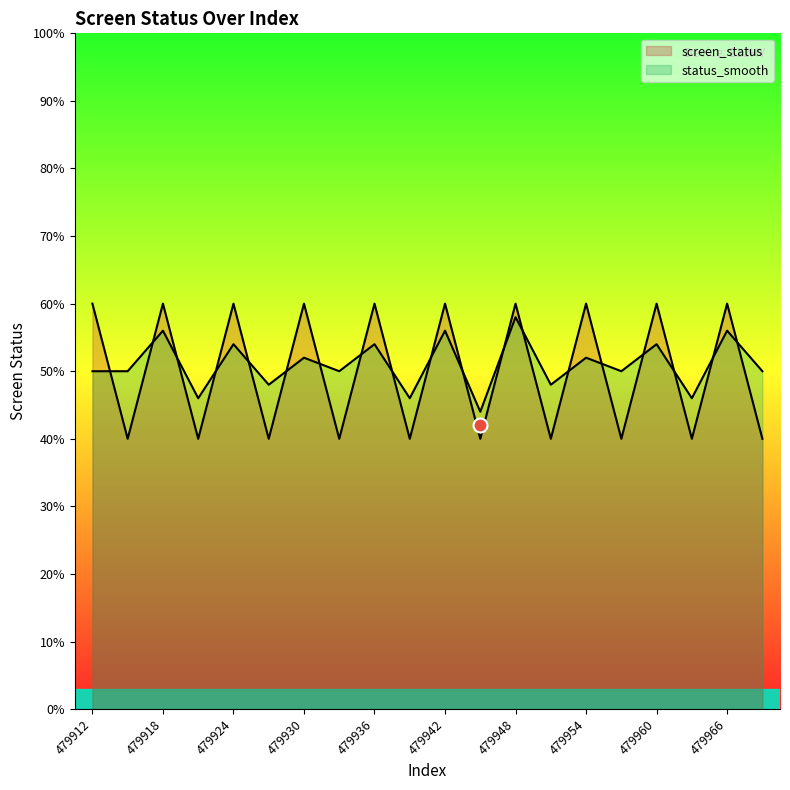

At which label does status_smooth reach its peak?

479948